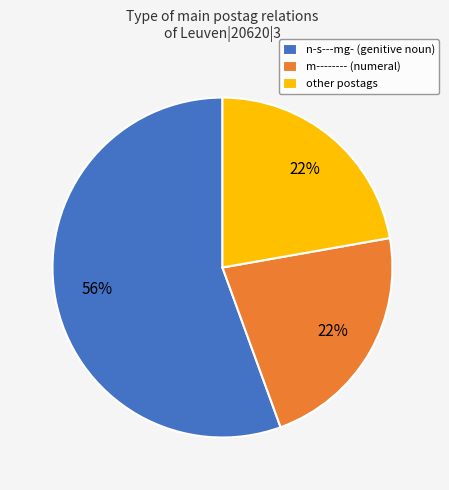

The m-------- (numeral) slice represents 22% of the pie. True or false?

True